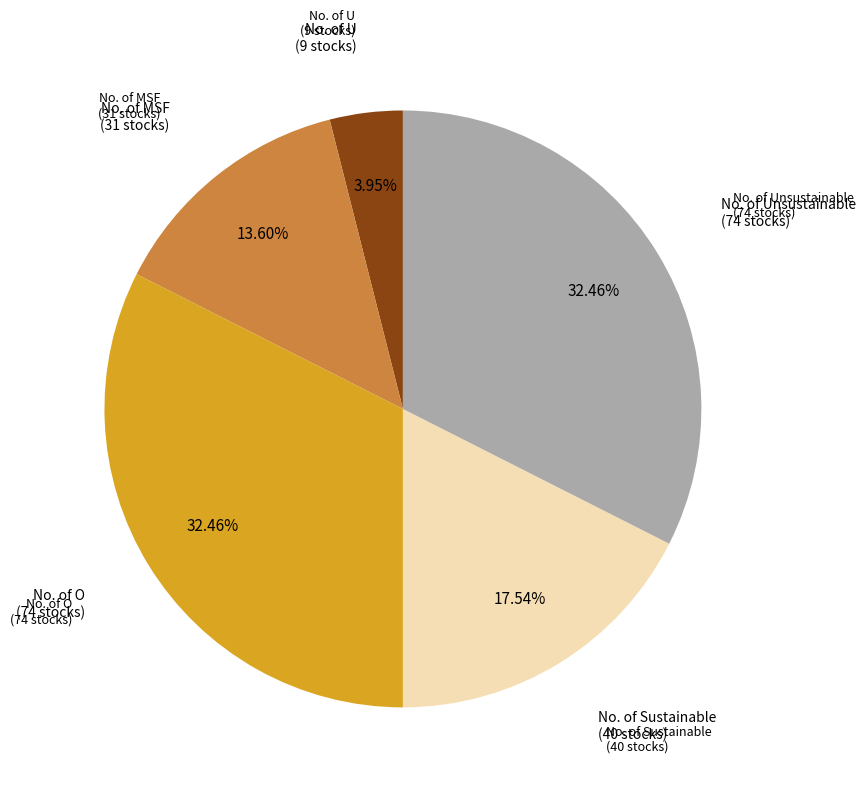

Is there a majority slice in this chart?

No